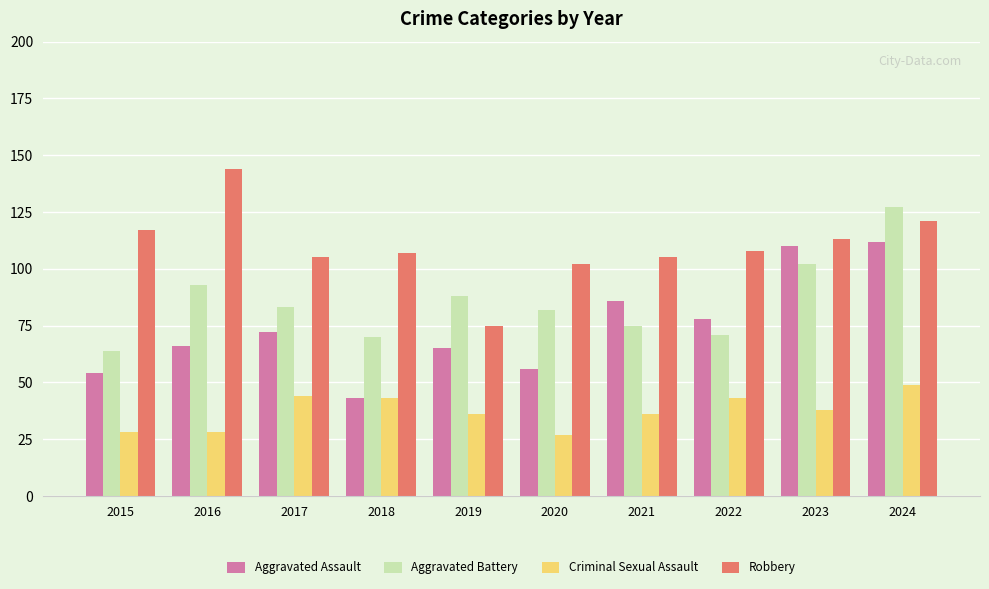

The Robbery series shows 25 at 2018. True or false?

False